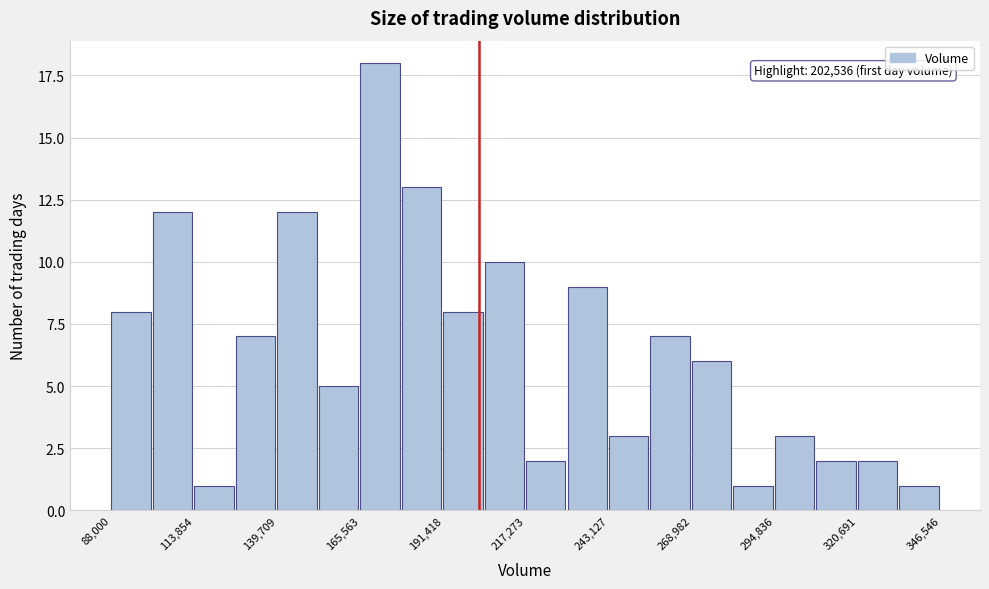

Around what value on the x-axis is the tallest bar? Give the approximate position of its centre, as read against the axis.

170000